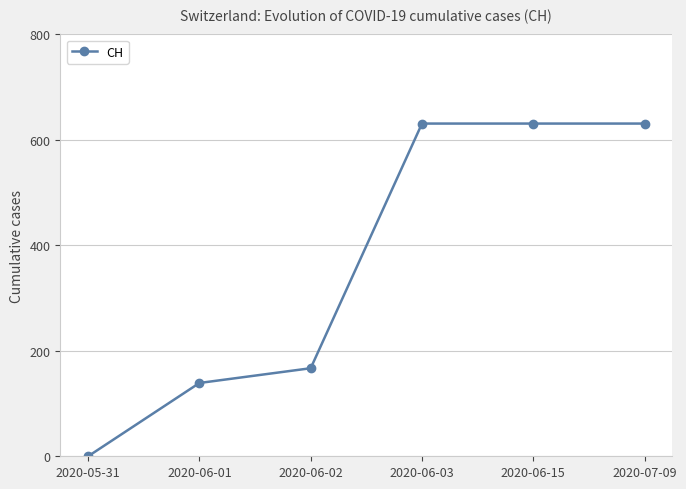

At which label is the value closest to 315?

2020-06-02